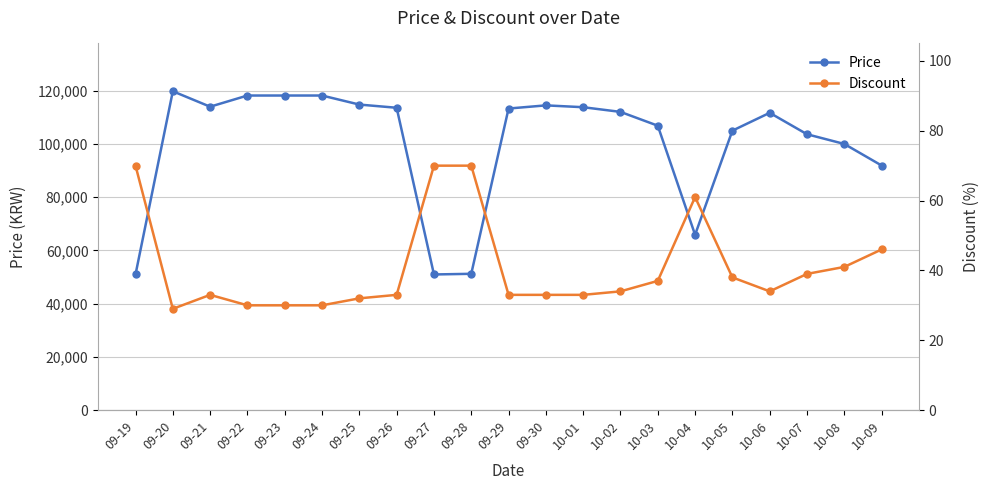

What is the difference between the maximum and minimum values in the Discount series?

41